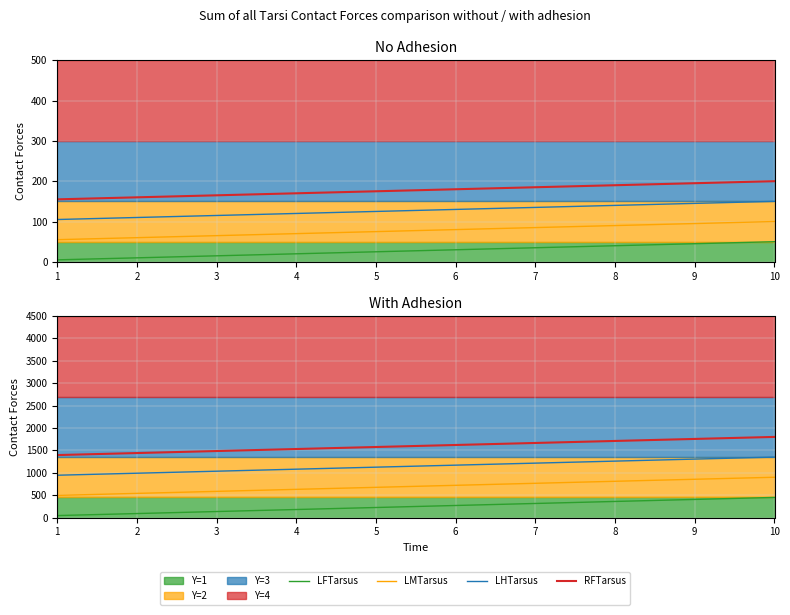

The value of RFTarsus at 2 is 1440.0. True or false?

True